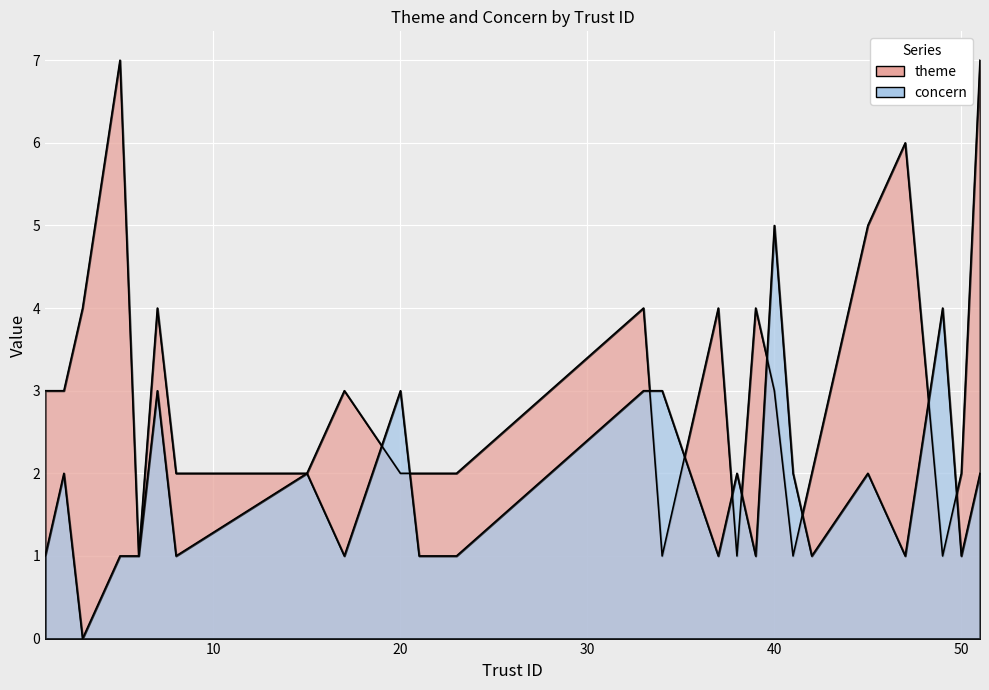

In concern, how many points are higher than both neighbors (excluding endpoints)?

8